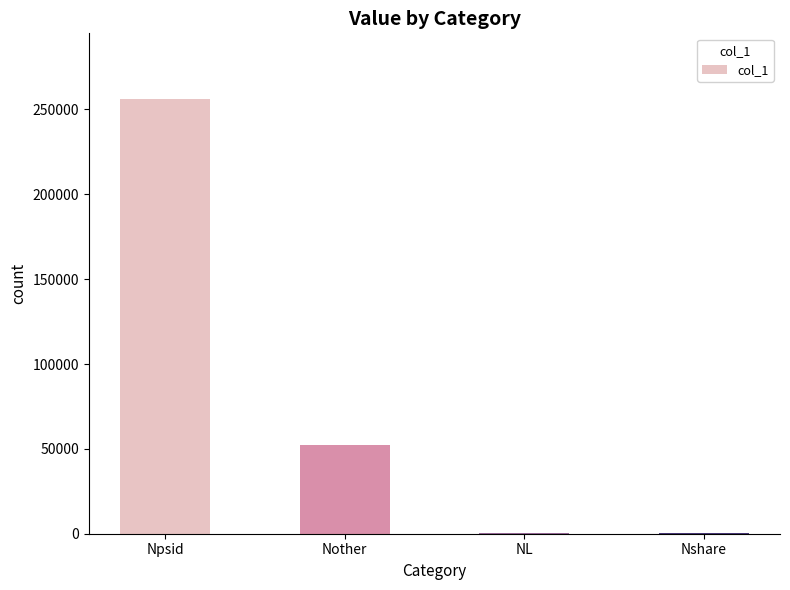

What is the sum of all values?

309744